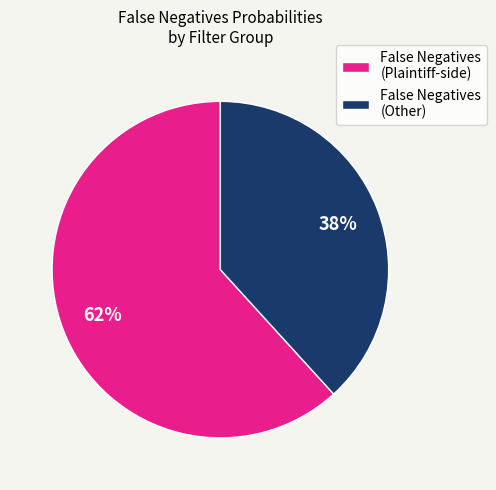

Is there any slice that represents more than half of the pie?

Yes